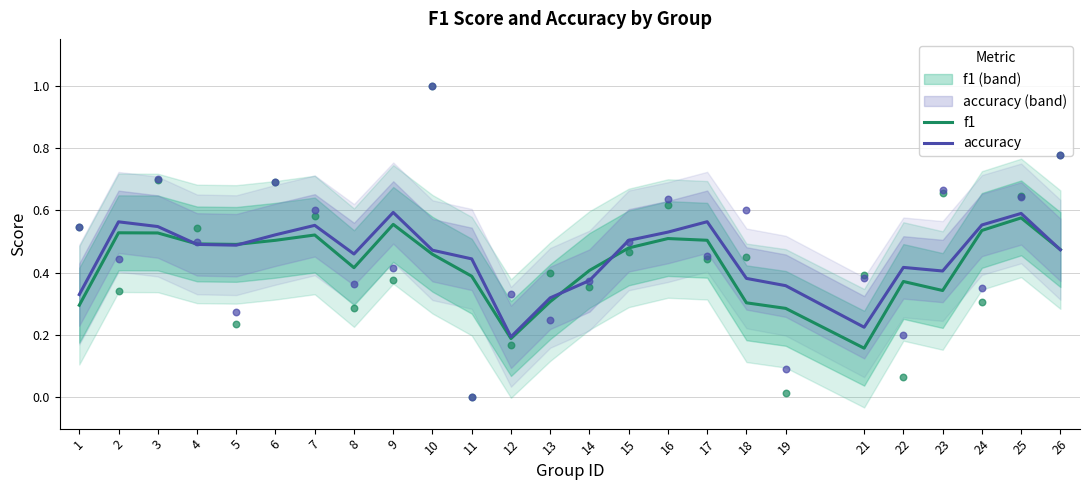

At which category is the sum across all series the highest?

25